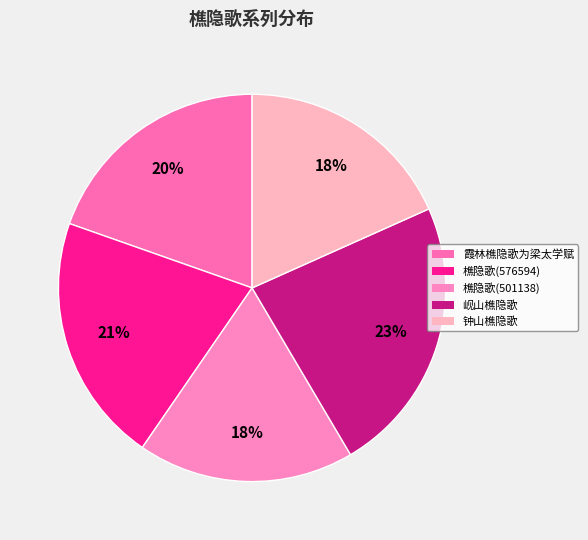

To the nearest percent, what is the difference between the largest and smallest slice percentages?

5%